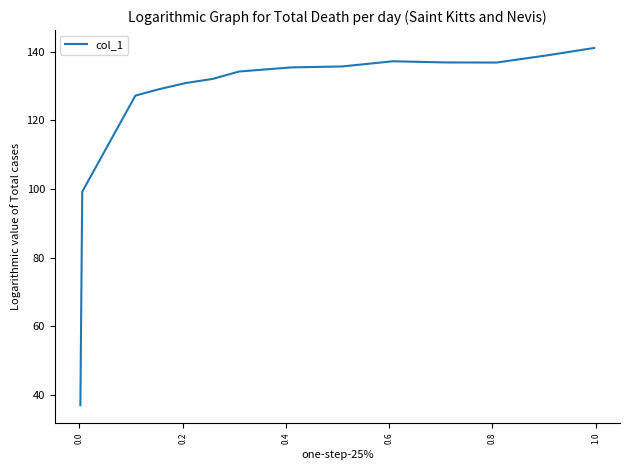

What is the difference between the second highest and second lowest values?

39.8